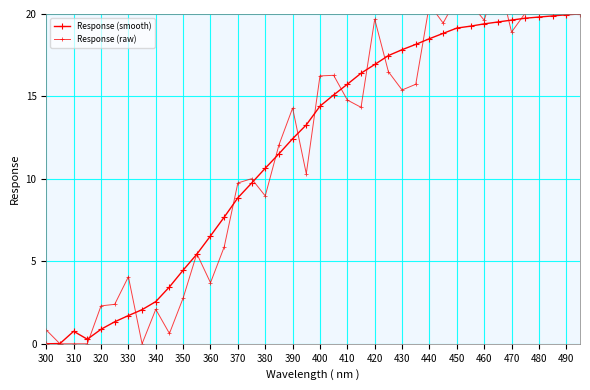

How many times do Response (smooth) and Response (raw) cross each other?

16